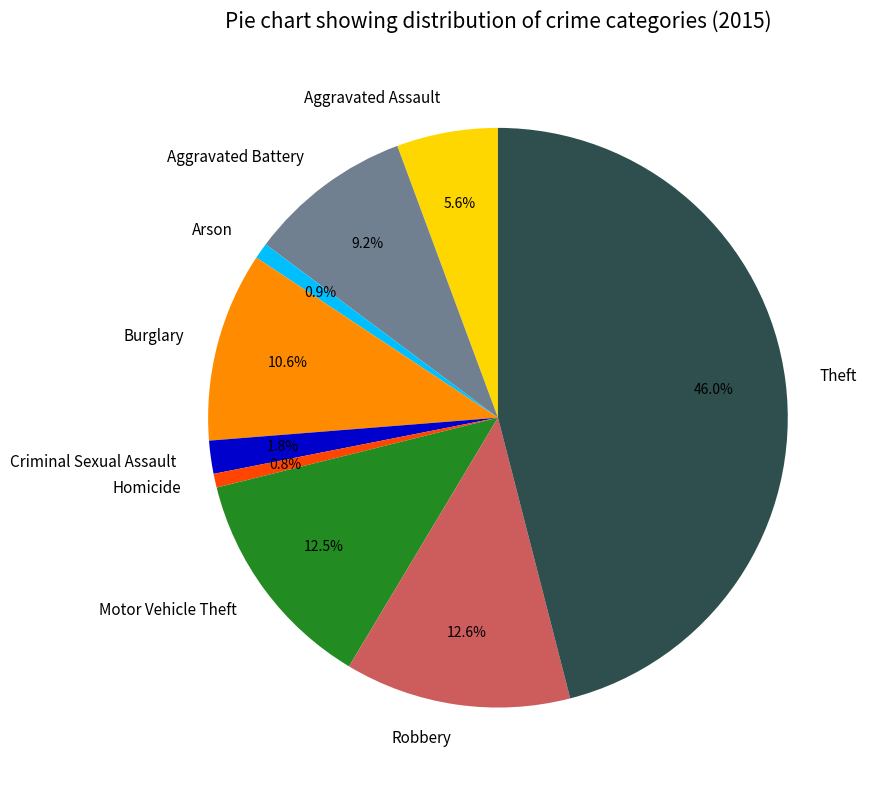

What percentage is the Aggravated Assault slice, to the nearest percent?

6%